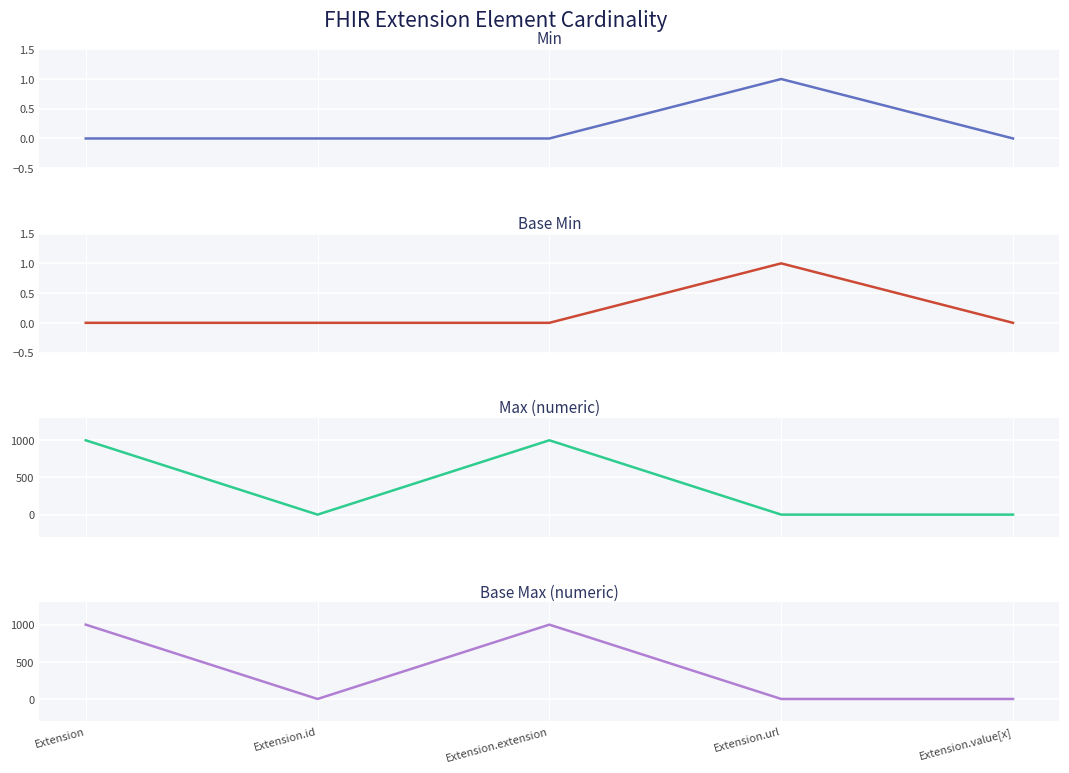

True or false: Max (numeric) and Min cross at least once.

False